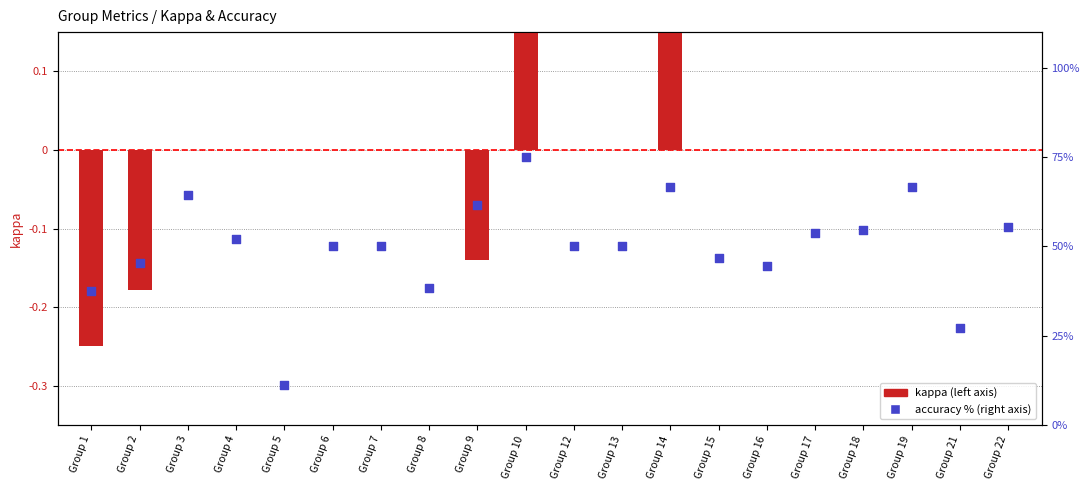

Which series reaches the minimum Y coordinate?

kappa